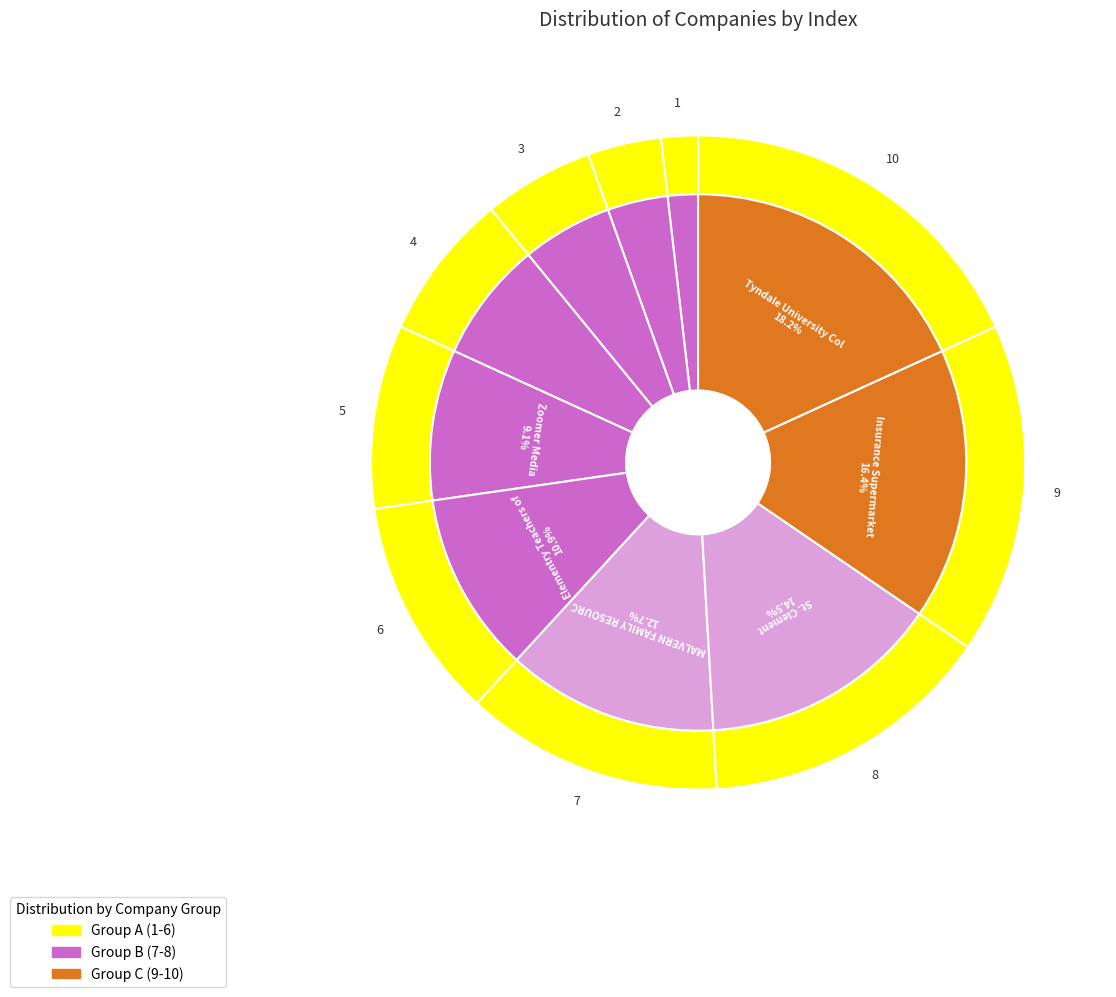

To the nearest percent, what is the difference between the largest and smallest slice percentages?

16%